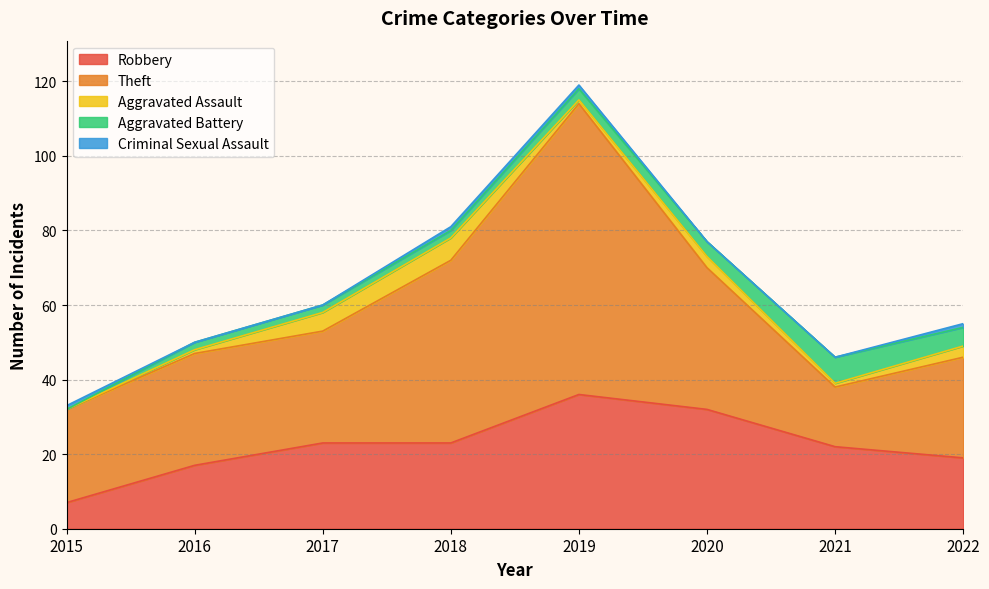

What are all the series names shown in the legend?

Robbery, Theft, Aggravated Assault, Aggravated Battery, Criminal Sexual Assault